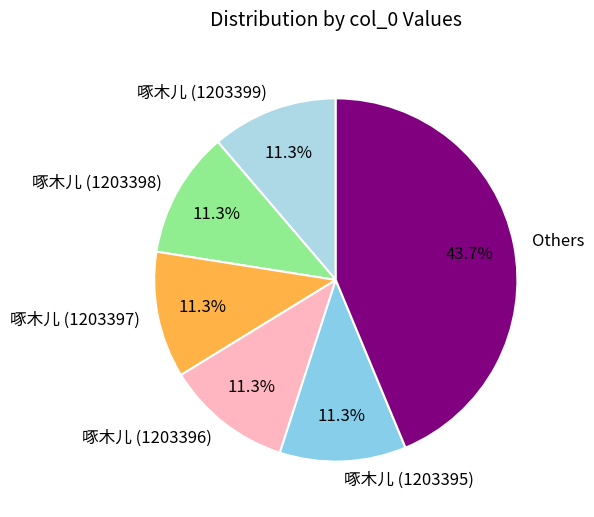

Does any single category account for the majority?

No